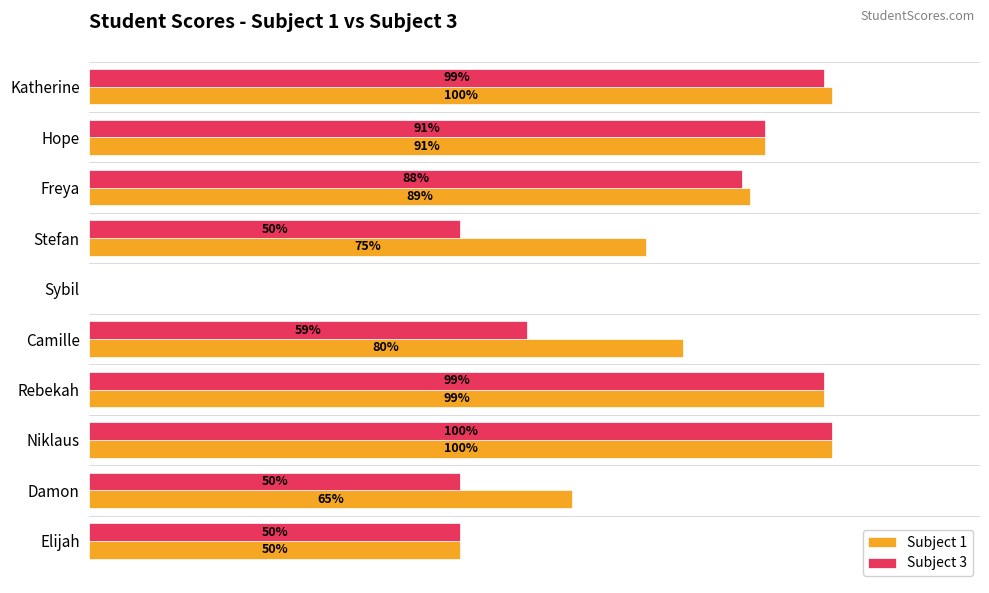

Between Camille and Hope, which series saw the biggest shift?

Subject 3